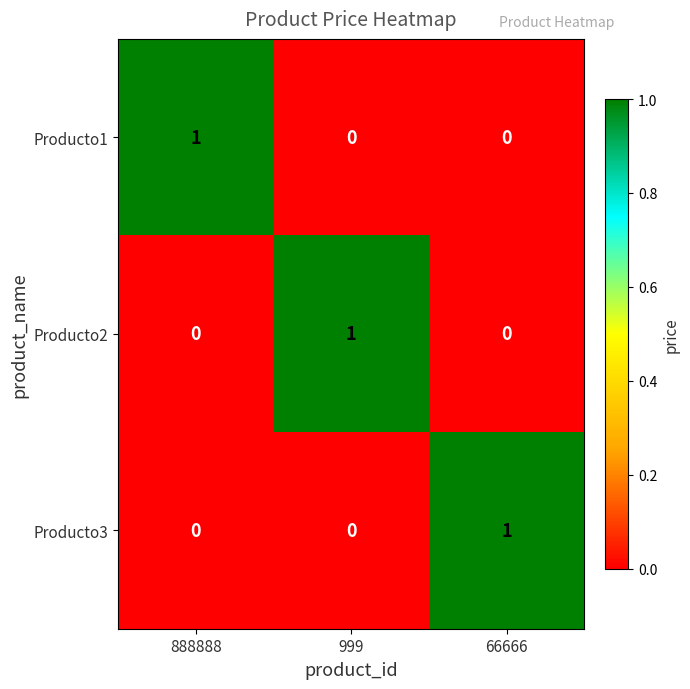

How many values in the Producto1 series exceed 0?

1